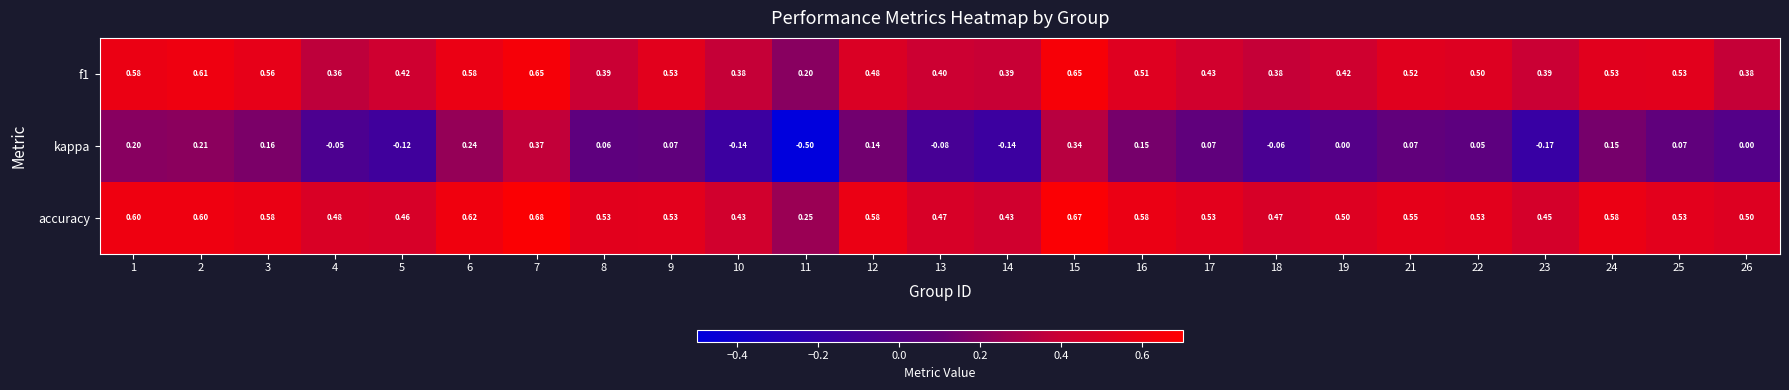

Which series has the largest total across all categories?

accuracy